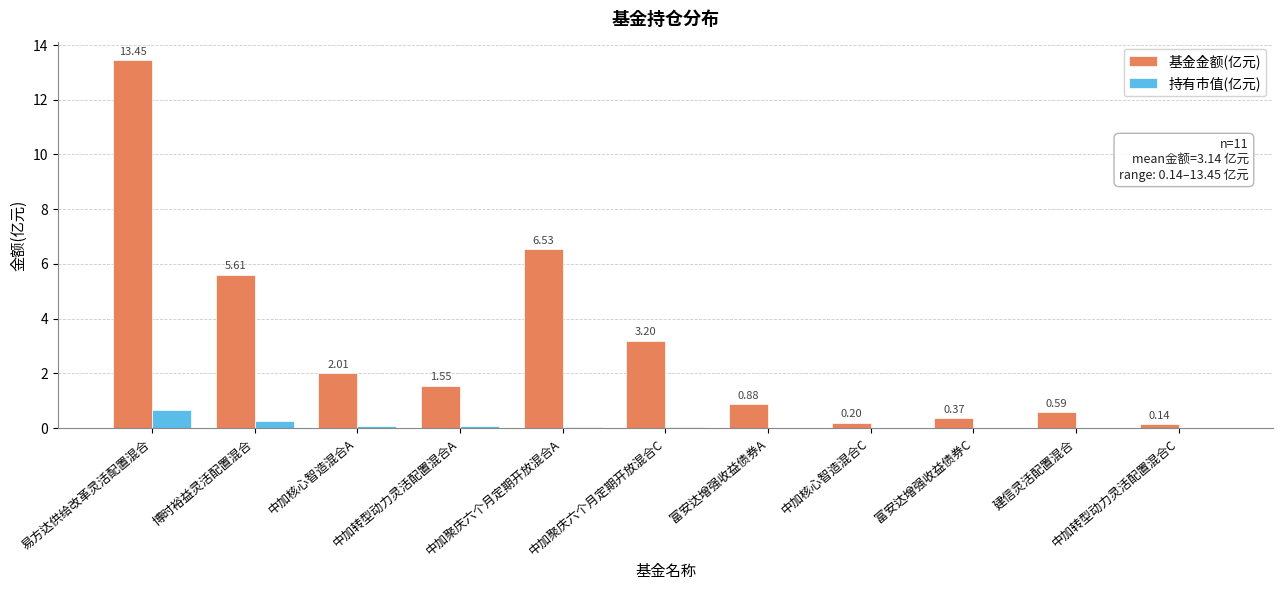

Which series has the largest total across all categories?

基金金额(亿元)